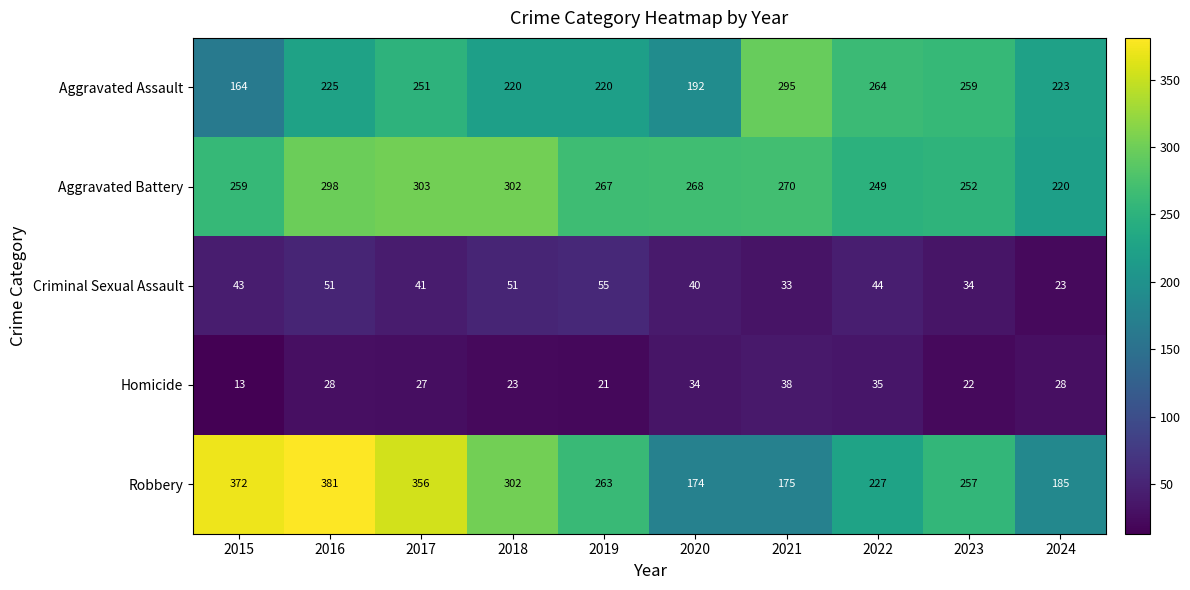

Which label corresponds to the smallest value in the chart?

2015